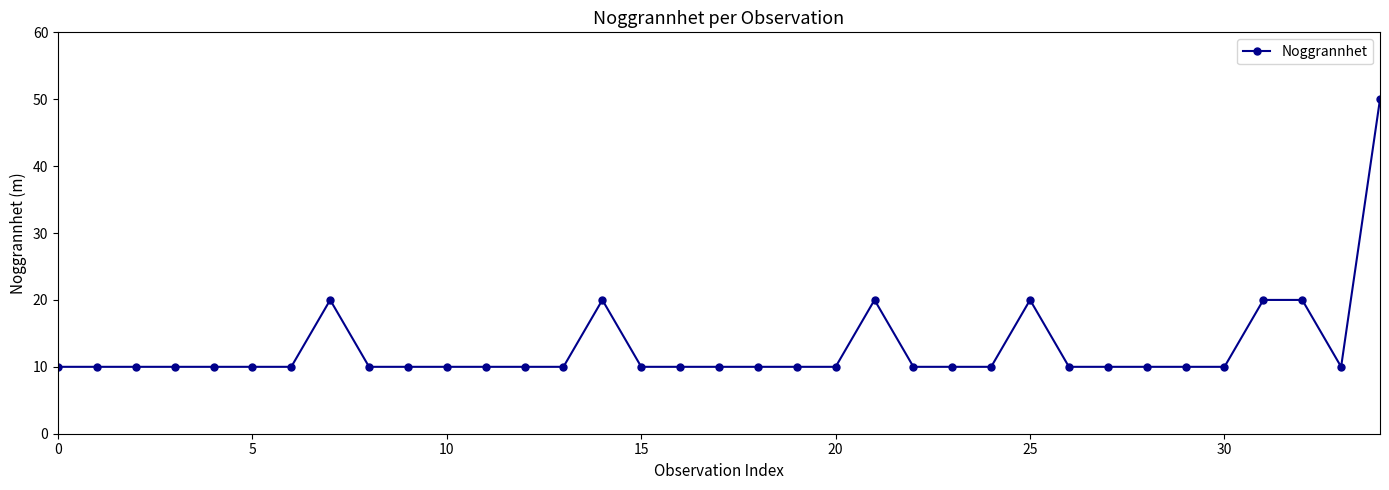

True or false: the data has more than 1 interior local peaks.

True